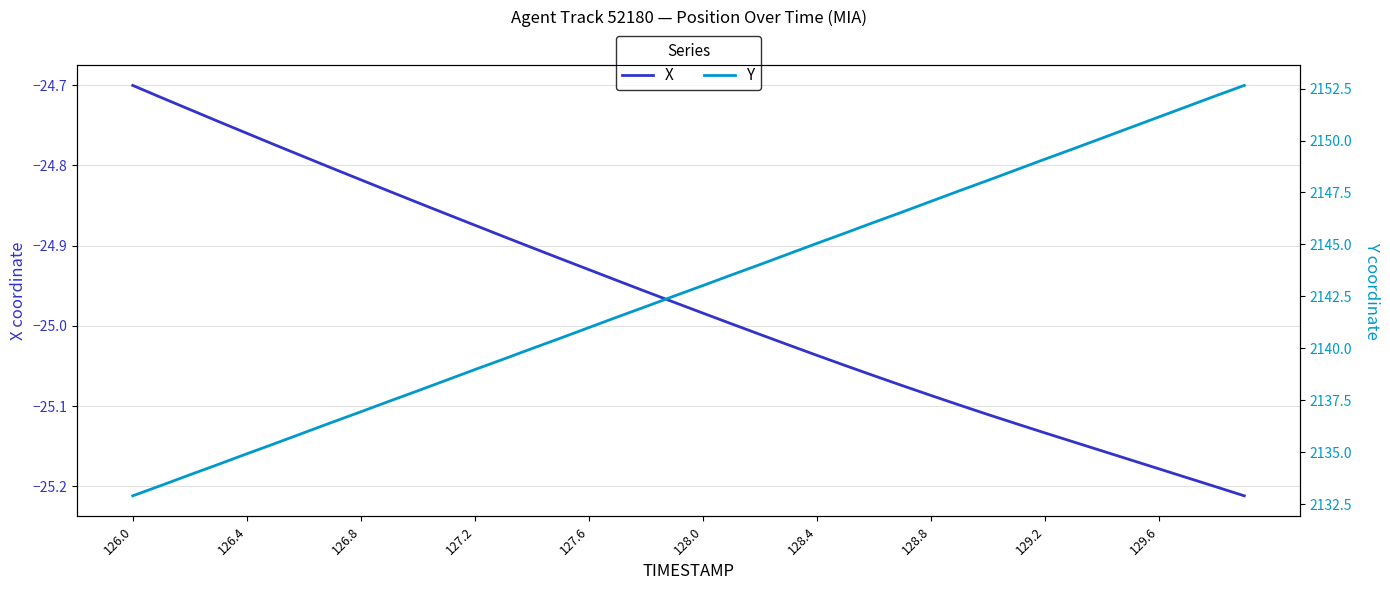

Where is X nearest to the value -24?

126.0